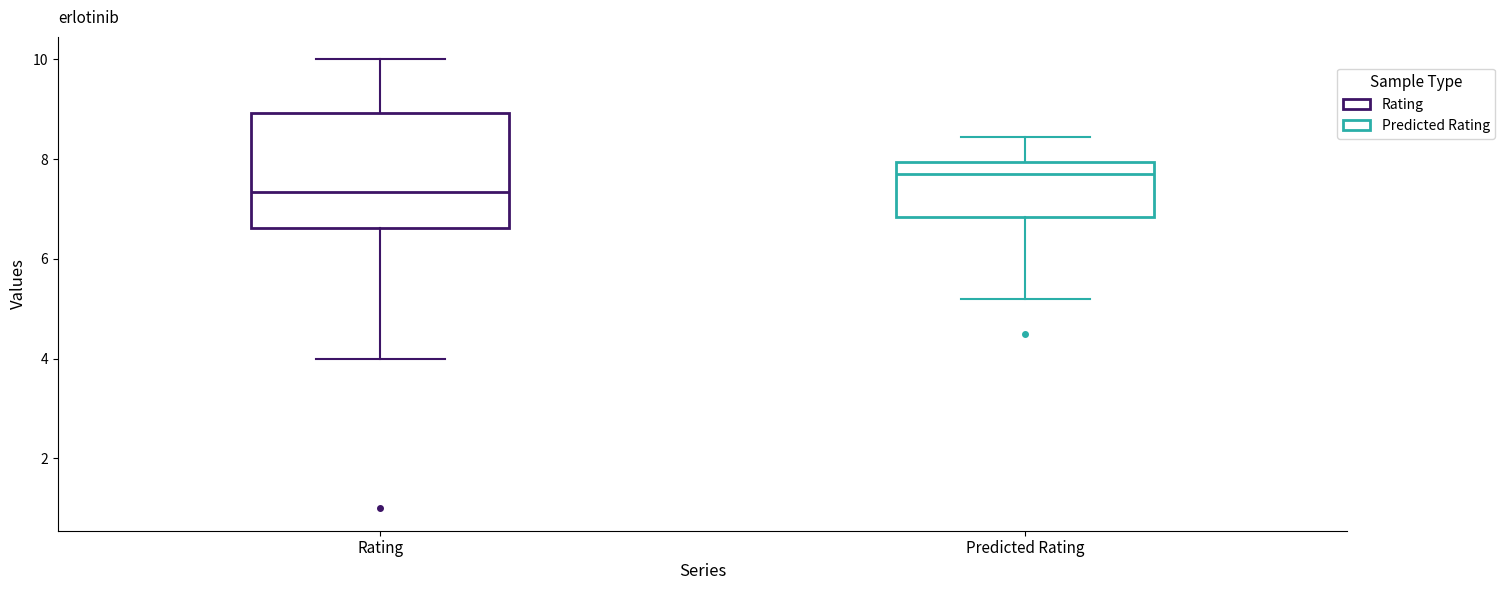

Which box is the tallest, from its lower edge to its upper edge?

Rating